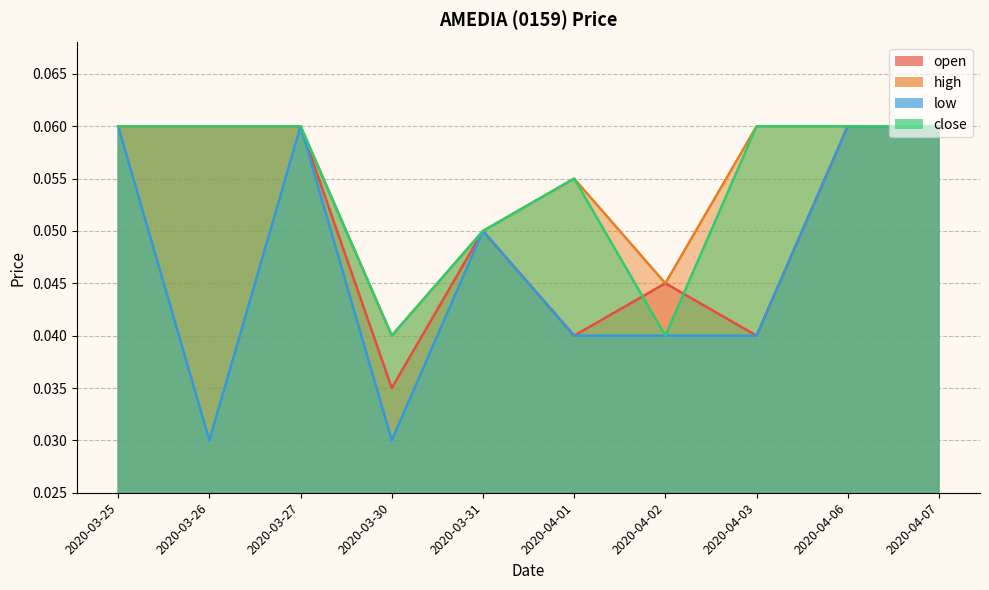

What is the value of the close point at the 10th from the left?

0.1